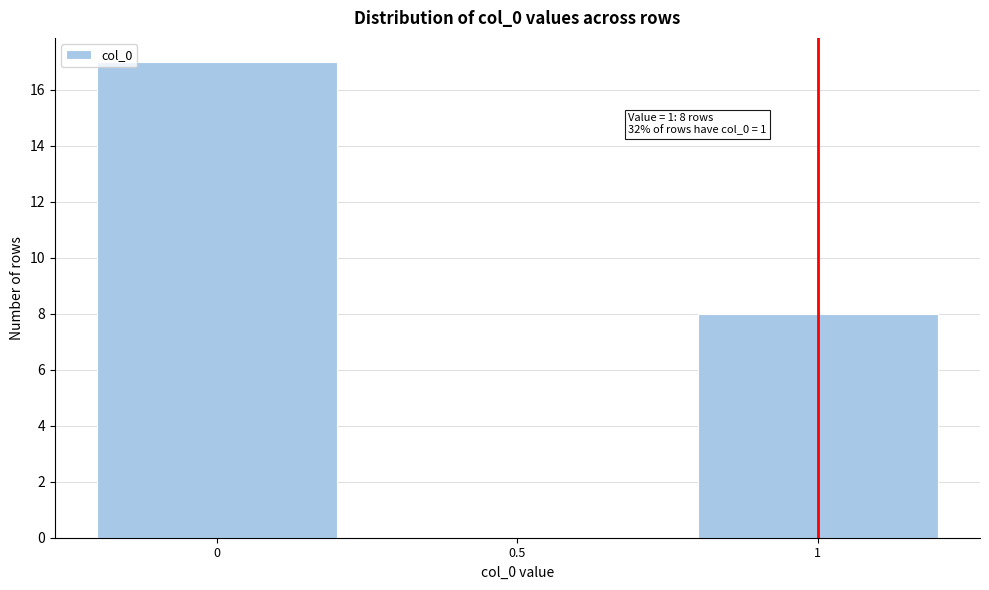

Which range on the x-axis has the tallest bar?

-0.25 to 0.25